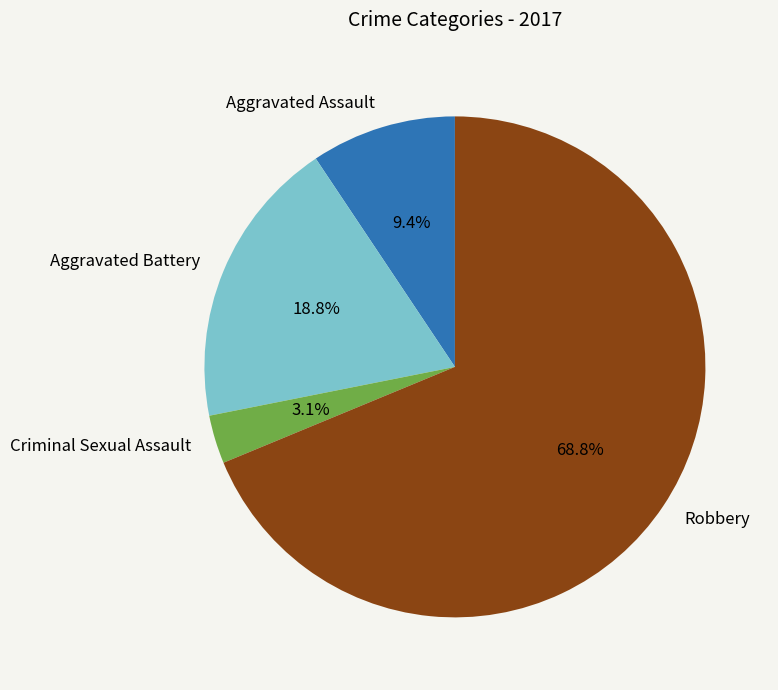

Does Criminal Sexual Assault account for over 50% of the chart?

No